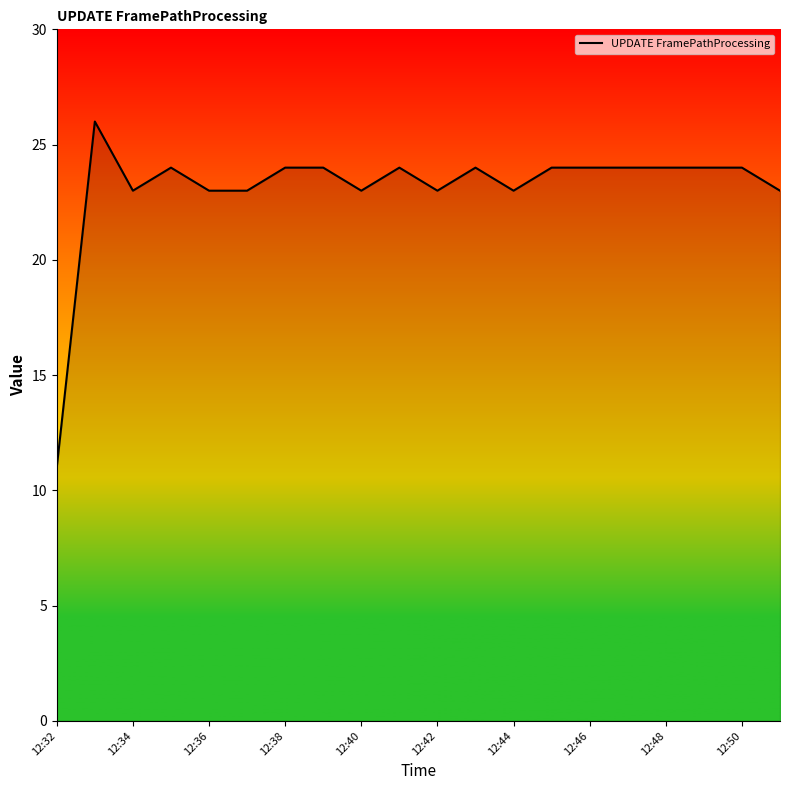

How many series are shown in this chart?

1